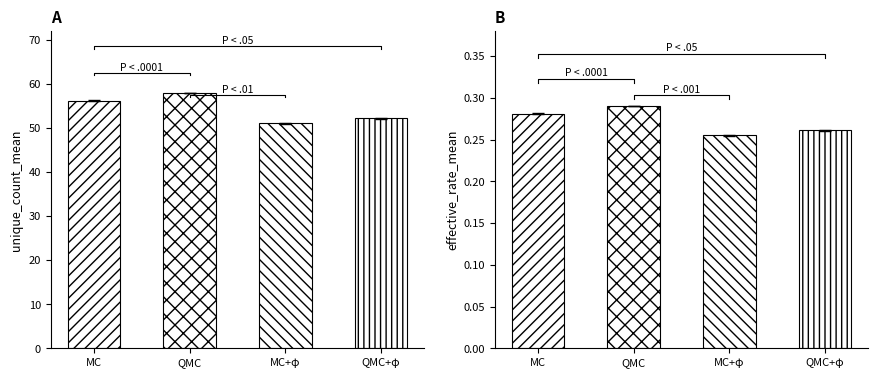

Between MC and QMC, which is larger?

QMC